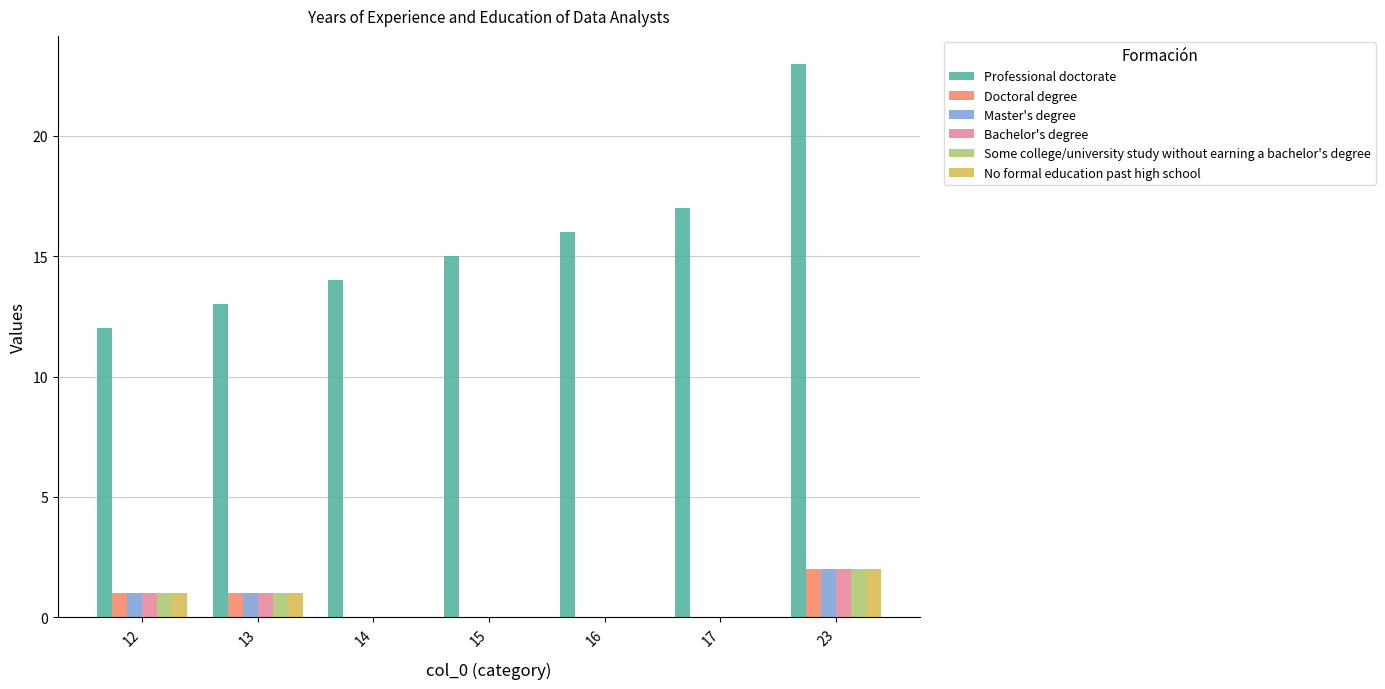

True or false: Some college/university study without earning a bachelor's degree has a value of 0 at 13.

False